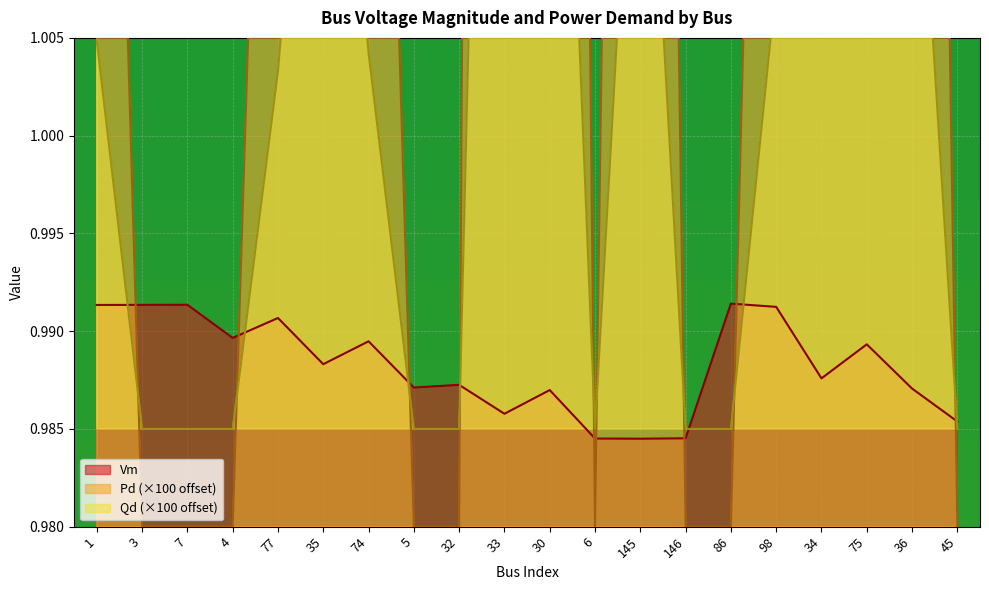

What is the approximate value of Qd at 33?

1.1